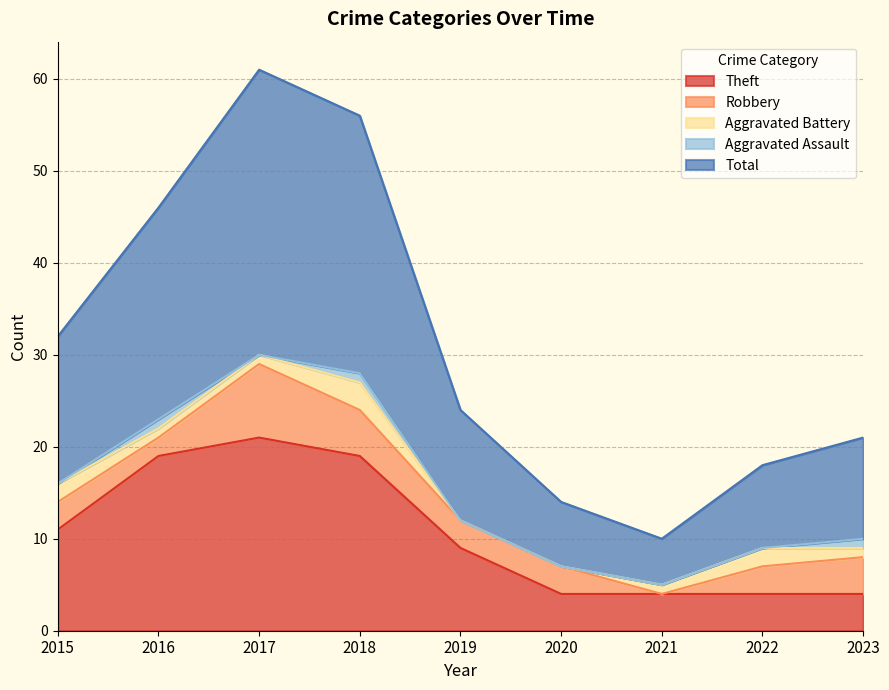

True or false: Robbery and Aggravated Assault intersect in this chart.

False